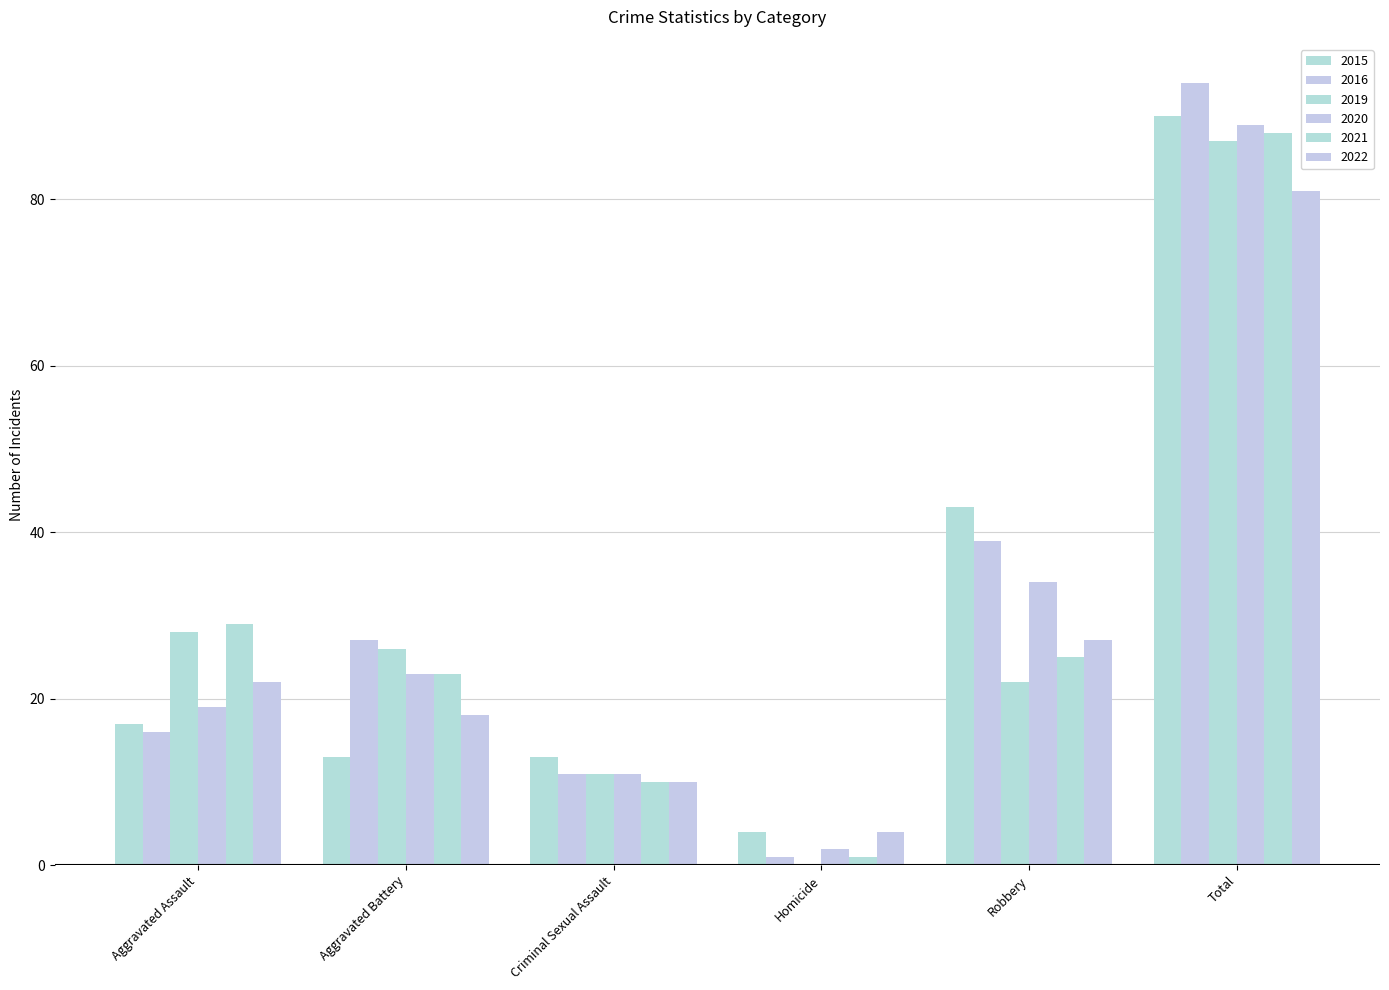

Which category has the highest value in the 2019 series?

Total